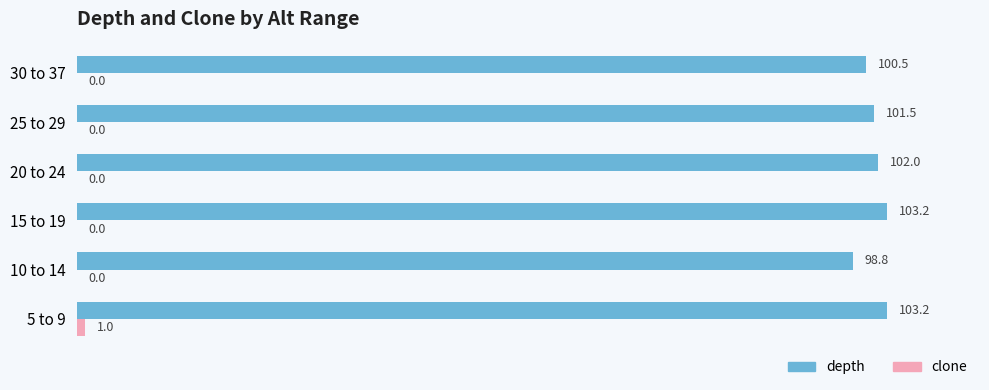

Count the number of data series in this chart.

2